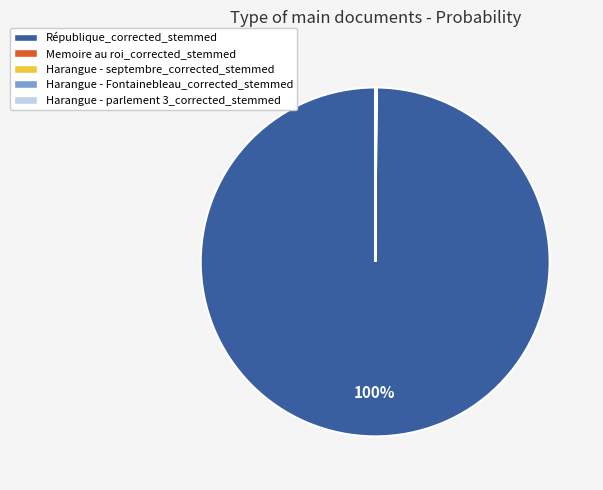

True or false: République_corrected_stemmed accounts for 100% of the total.

True